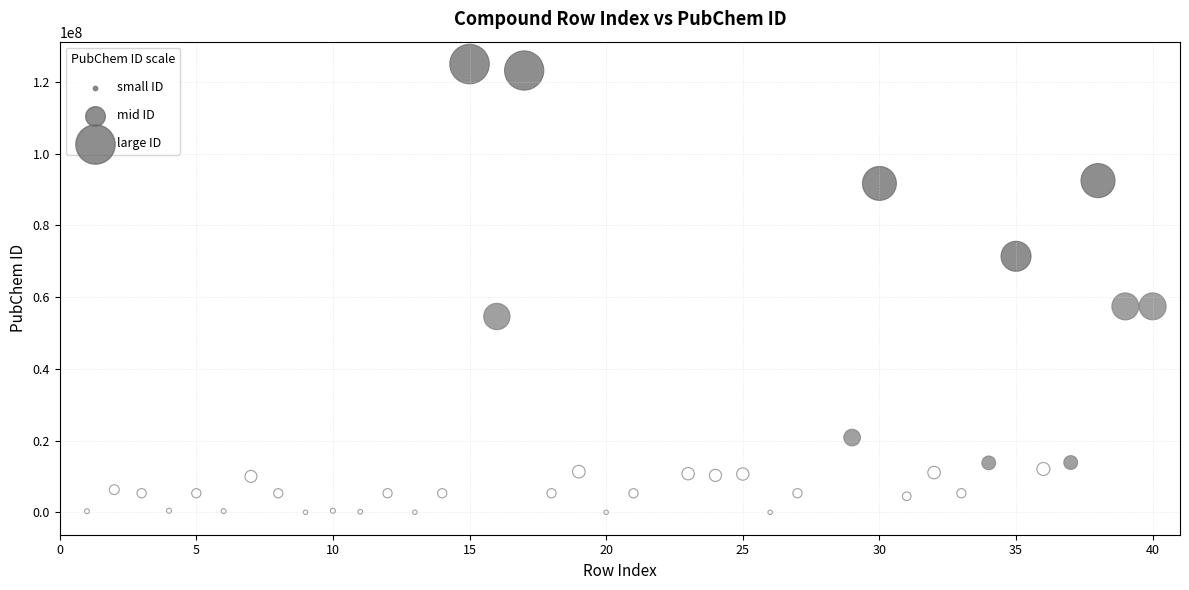

What is the range of X values (max minus min)?

39